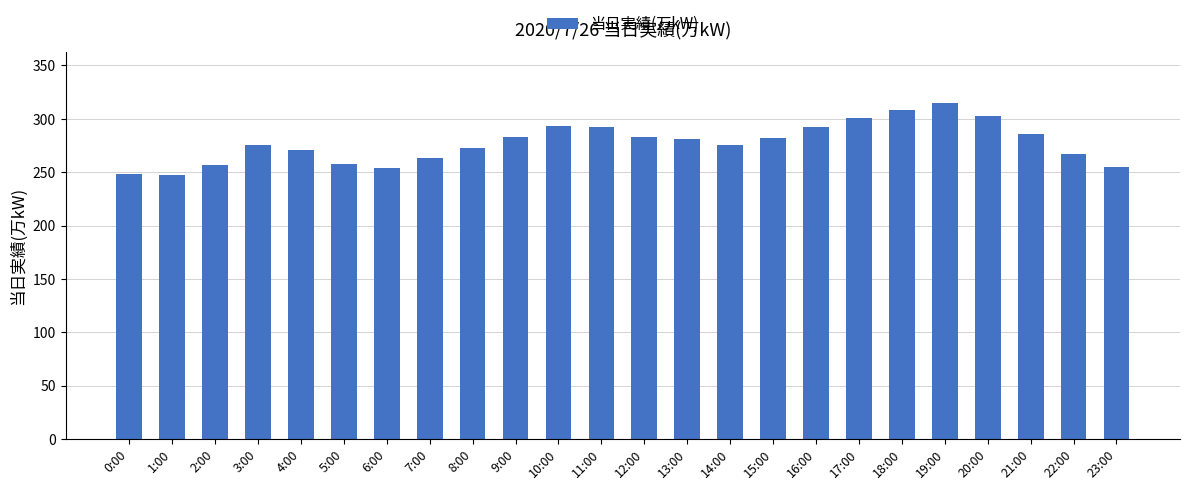

What is the maximum value shown in the chart?

315